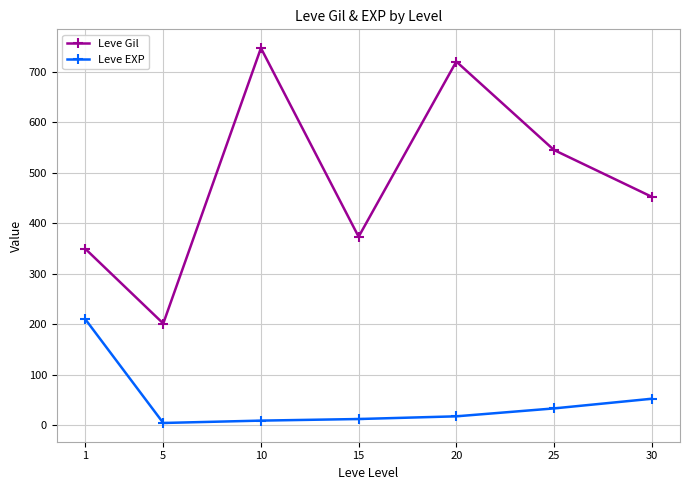

What is the approximate value of Leve Gil at 1?

349.8